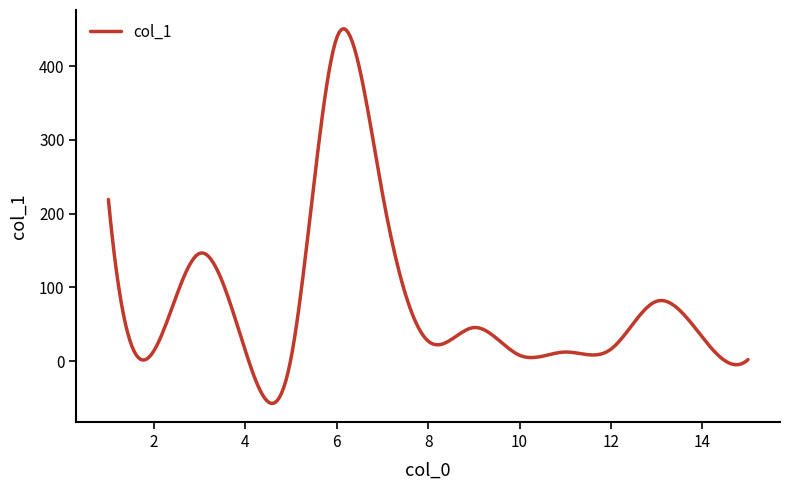

True or false: there are more than 1 points higher than both neighbors.

True